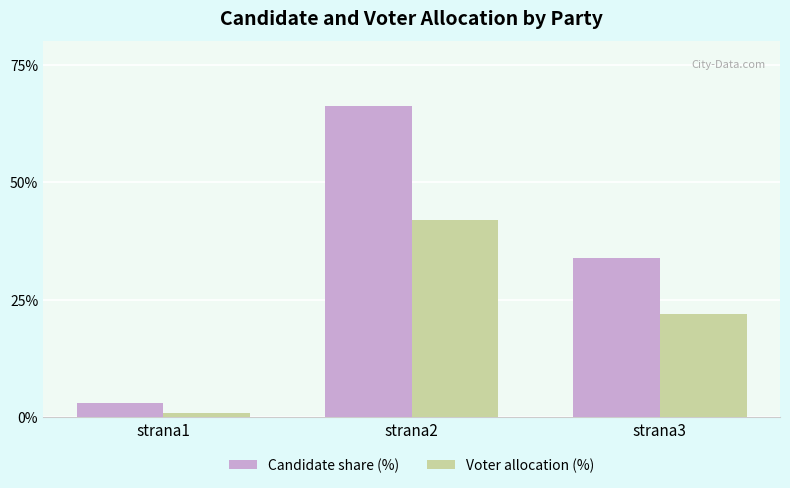

What are all the series names shown in the legend?

Candidate share (%), Voter allocation (%)